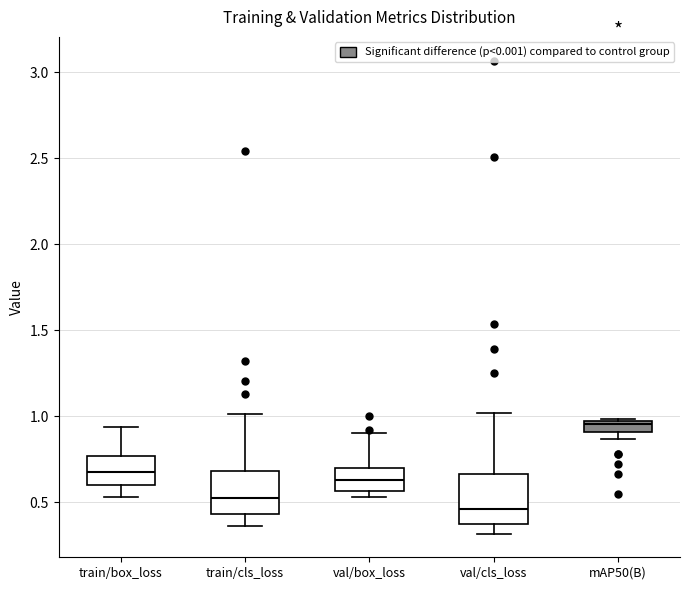

Which box's median line is the highest?

mAP50(B)